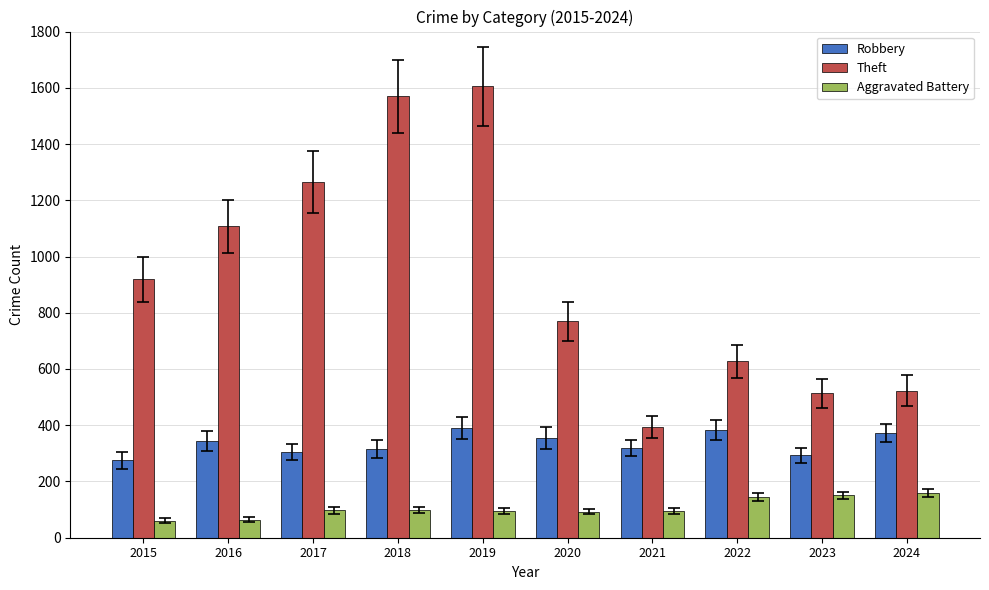

What is the sum of the Robbery values at 2019 and 2020?

745